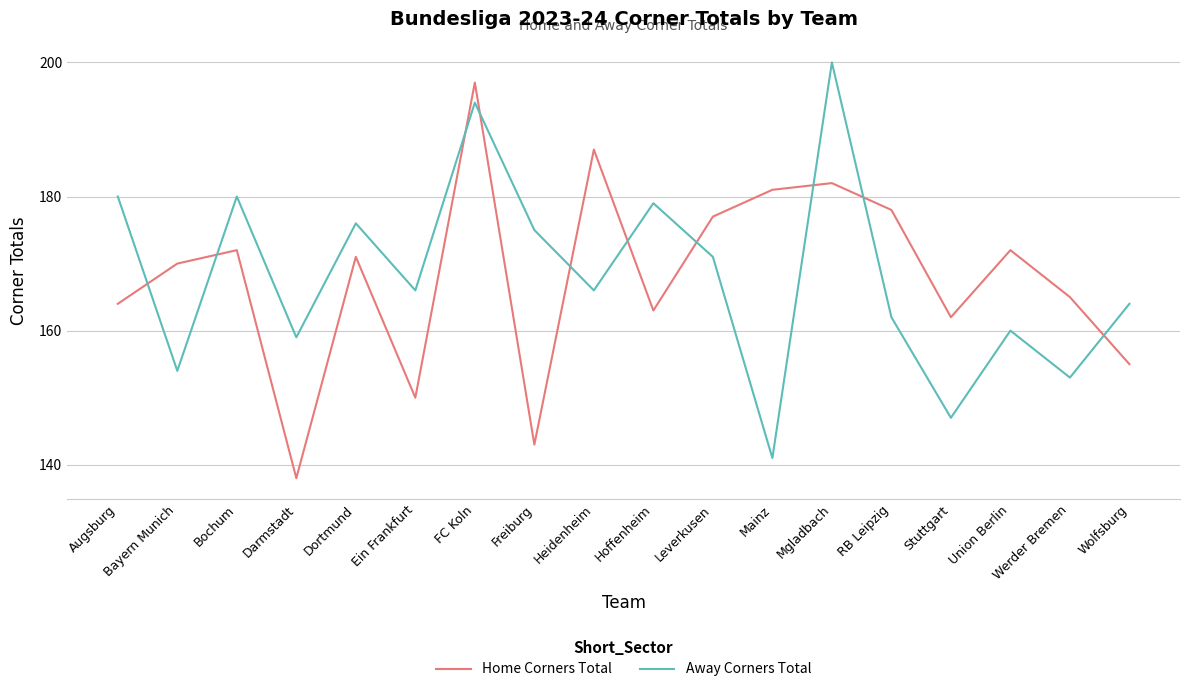

At Hoffenheim, list the series in order from largest to smallest.

Away Corners Total, Home Corners Total